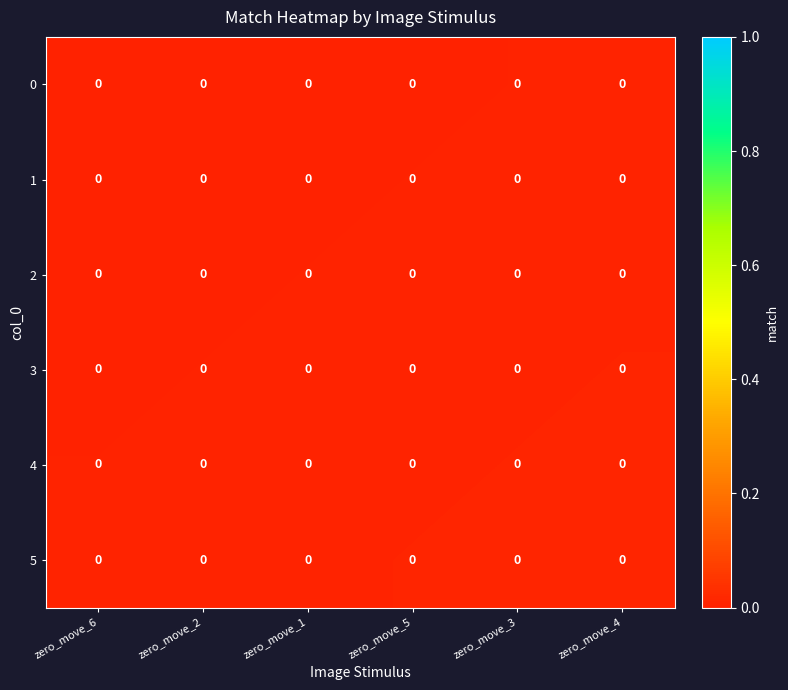

Where is 1 nearest to the value 0?

zero_move_6